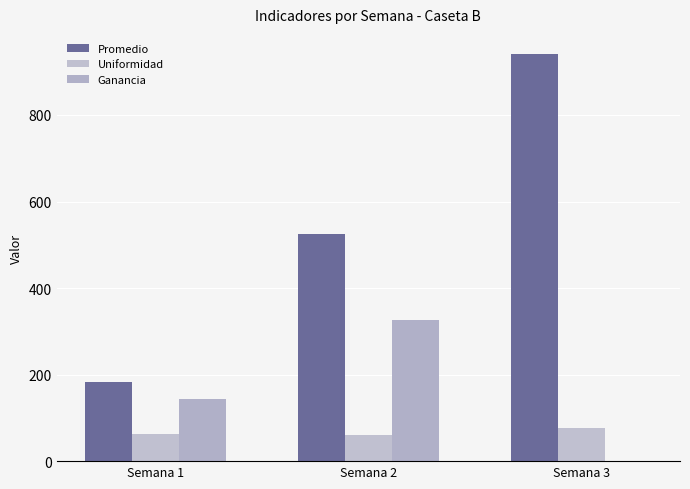

Reading left to right, transcribe all the data shown in this chart.

Promedio: 183.2	525.0	940.4
Uniformidad: 62.1	61.1	77.7
Ganancia: 143.3	325.3	0.0